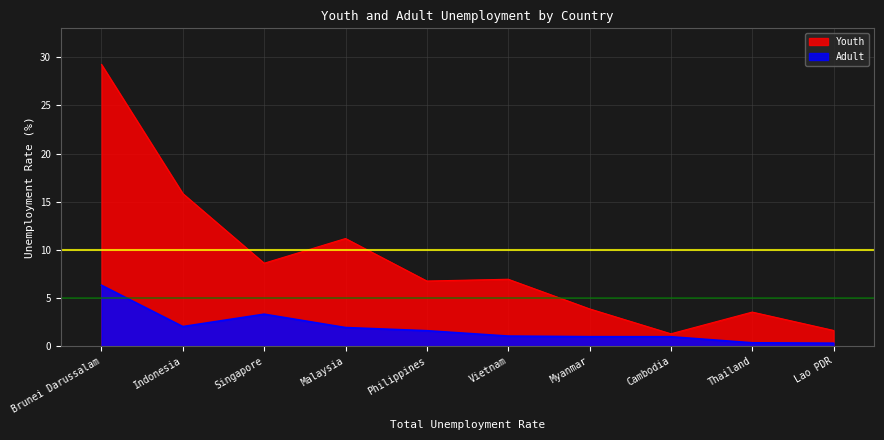

Reading left to right, list all the values displayed in this chart.

Youth: Brunei Darussalam=29.2	Indonesia=15.8	Singapore=8.6	Malaysia=11.2	Philippines=6.8	Vietnam=6.9	Myanmar=3.9	Cambodia=1.3	Thailand=3.5	Lao PDR=1.6
Adult: Brunei Darussalam=6.3	Indonesia=2.0	Singapore=3.3	Malaysia=1.9	Philippines=1.6	Vietnam=1.0	Myanmar=1.0	Cambodia=1.0	Thailand=0.3	Lao PDR=0.3